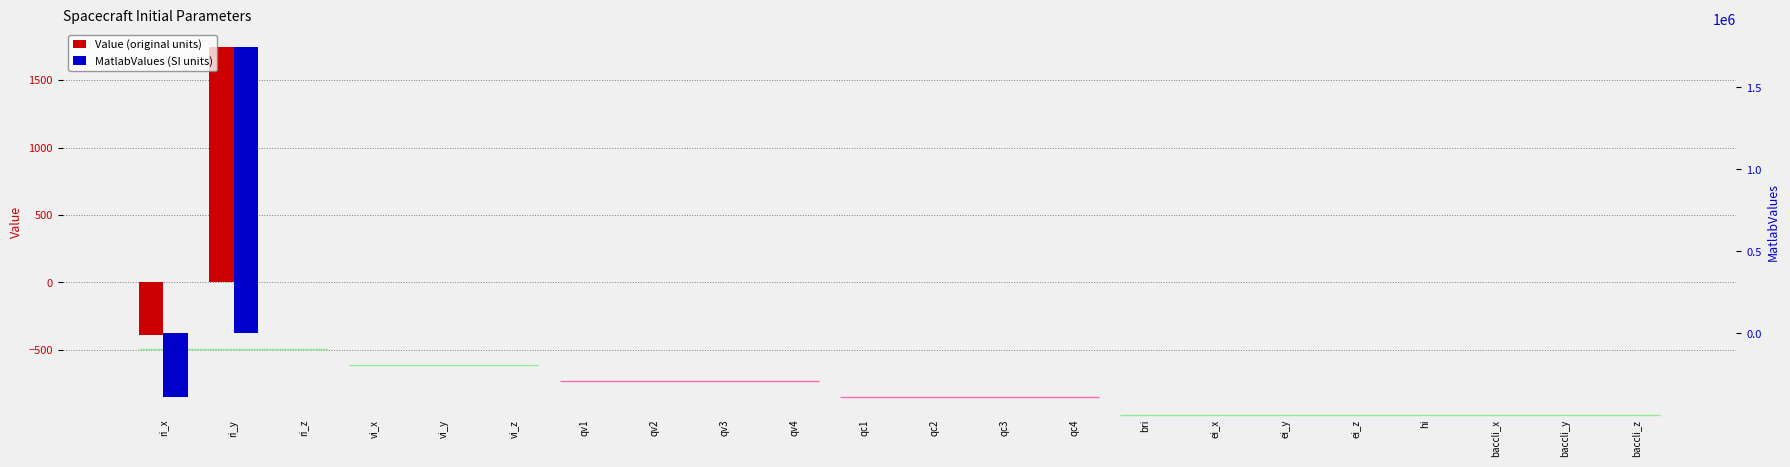

The MatlabValues series shows -1104441.4 at qc1. True or false?

False